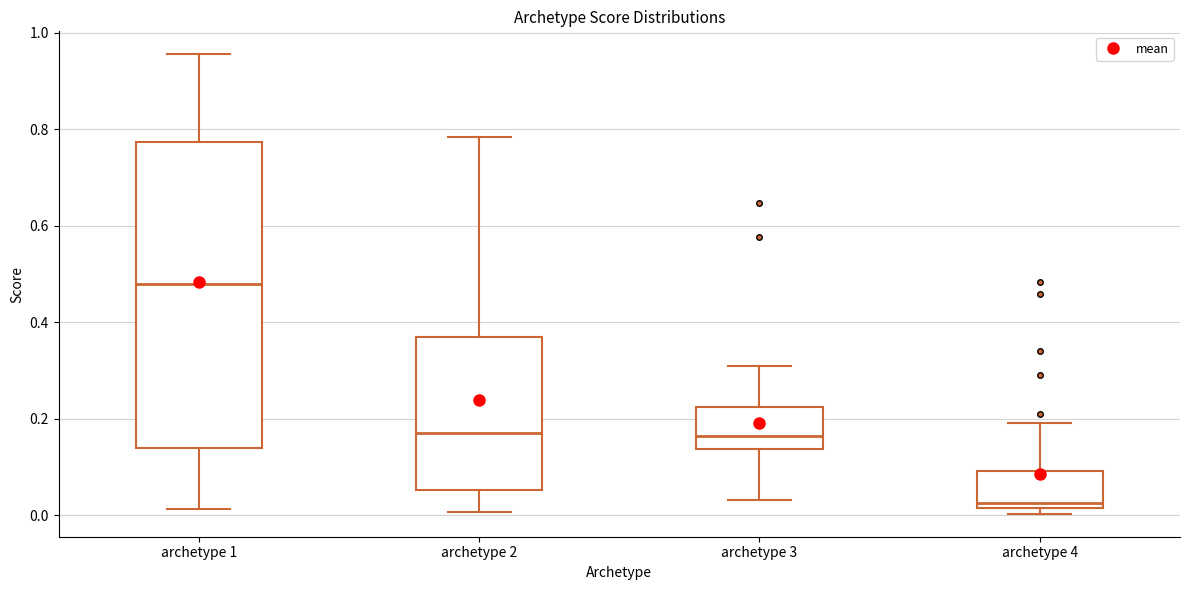

Comparing the boxes themselves (not the whiskers), which one is the tallest?

archetype 1